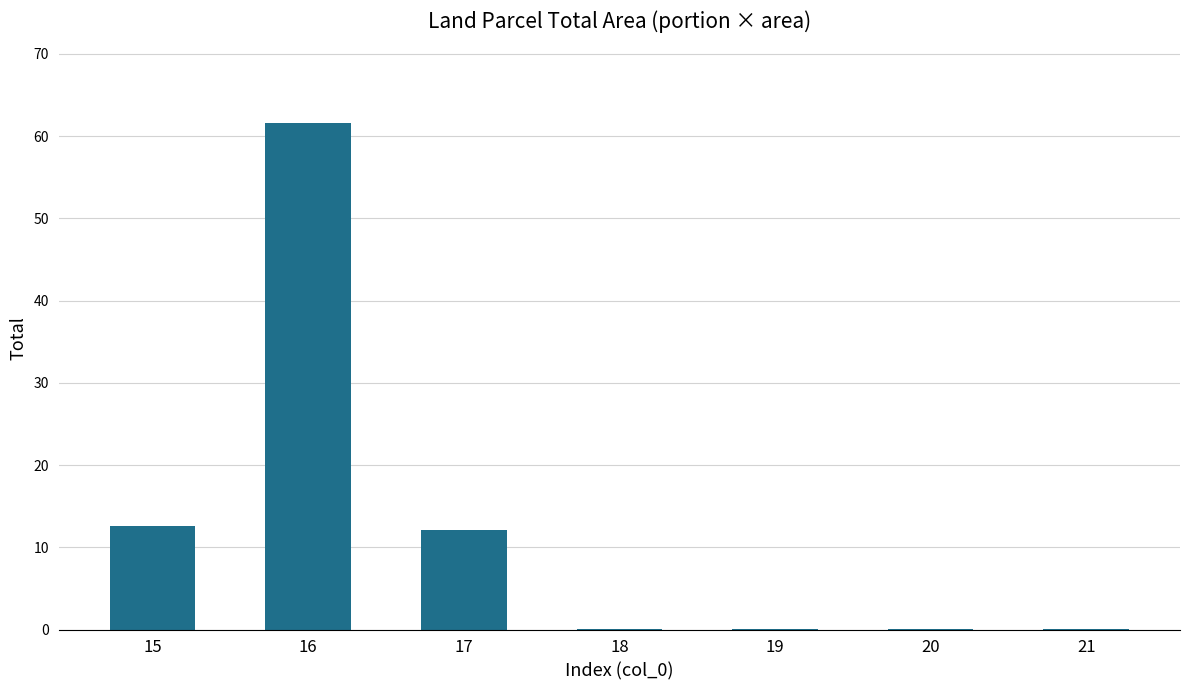

What is the ratio of the value at 17 to the value at 15?

1.0